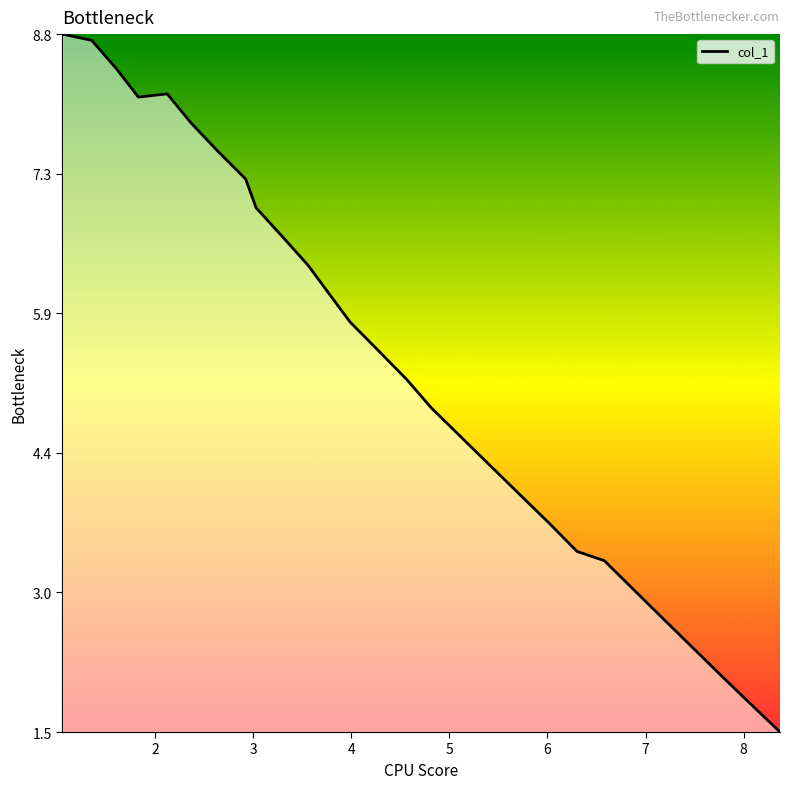

What is the greatest value displayed?

8.8